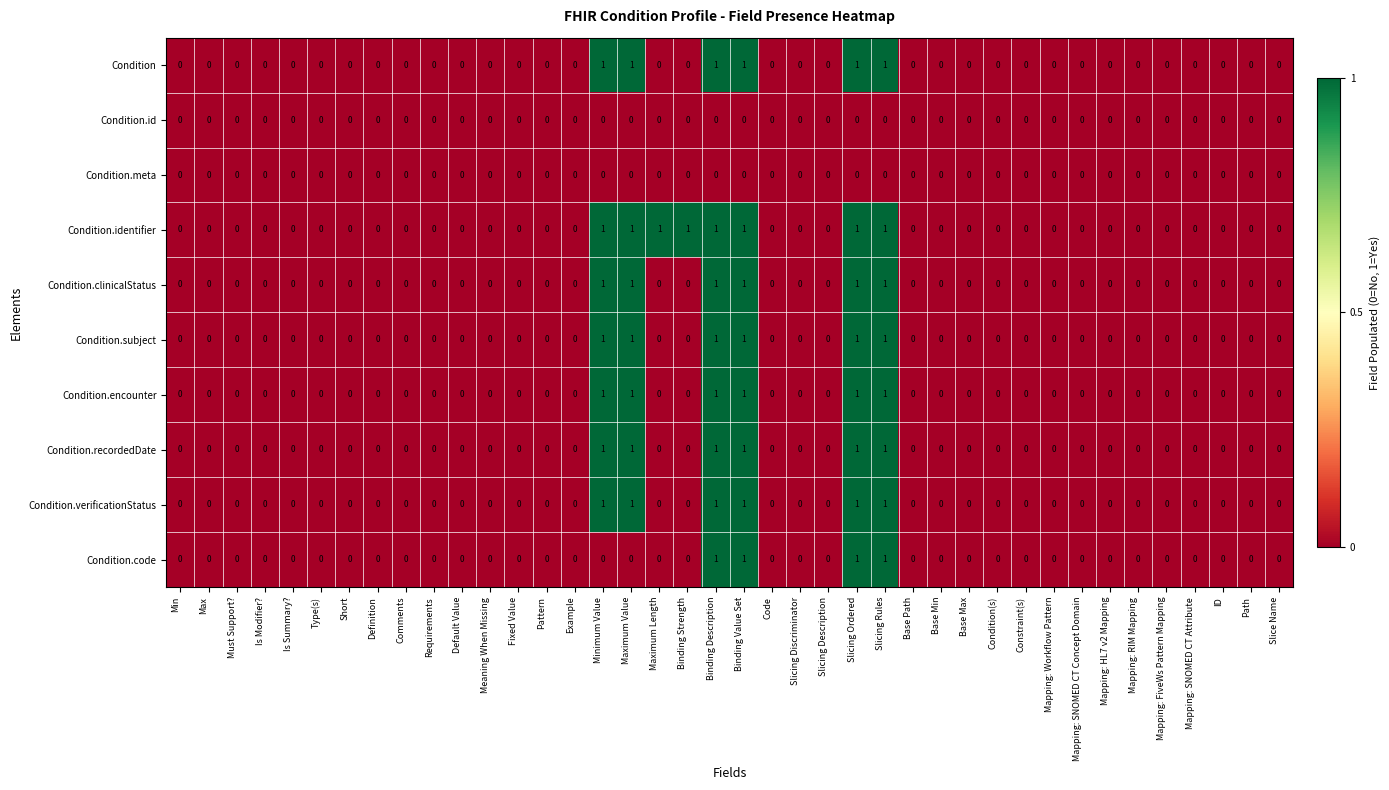

What is the sum of all Condition.verificationStatus values?

6